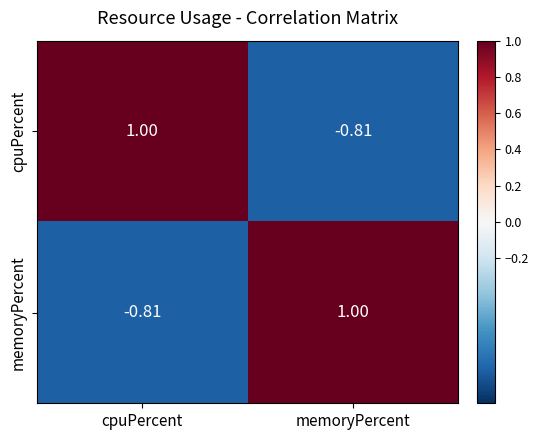

At cpuPercent, list the series in order from smallest to largest.

memoryPercent, cpuPercent